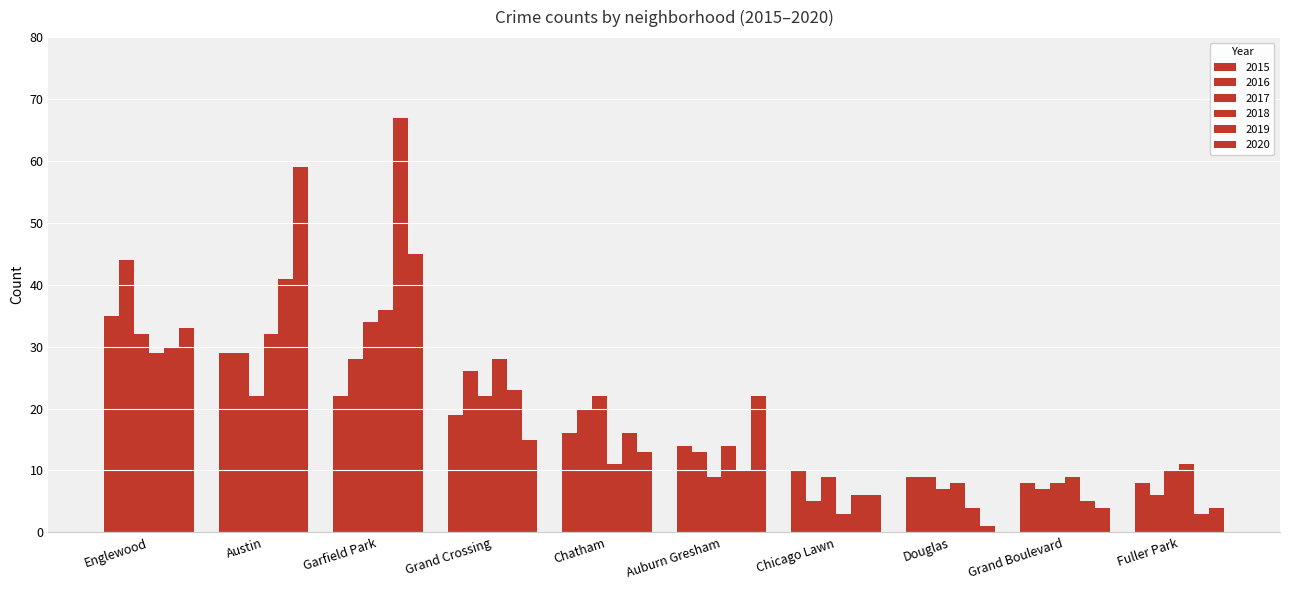

Rank the series by their maximum value, from lowest to highest.

2017, 2015, 2018, 2016, 2020, 2019